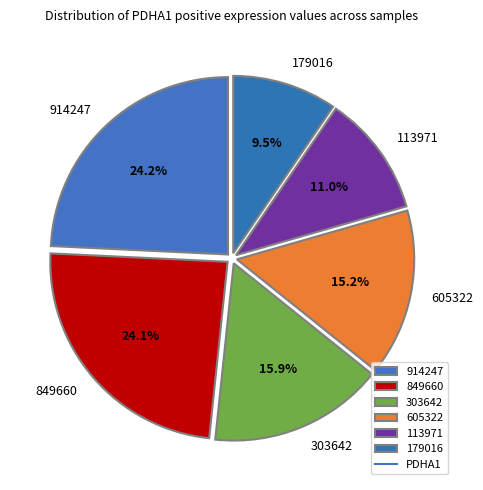

What is the total percentage of 303642 and 849660?

40.0%